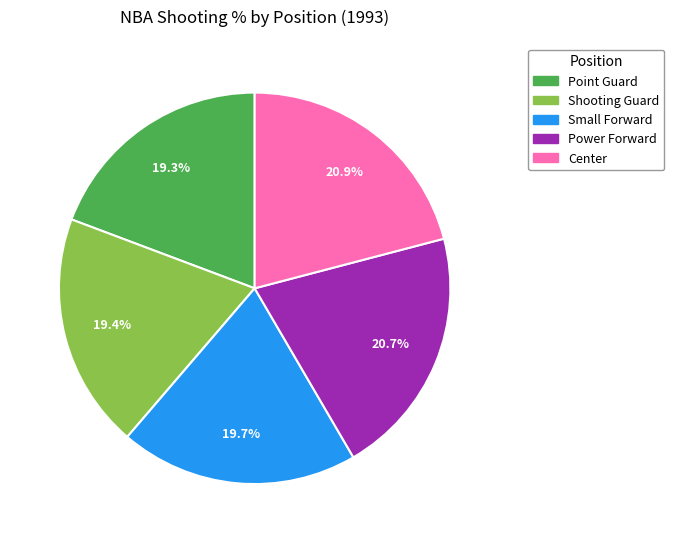

How many slices are in this pie chart?

5